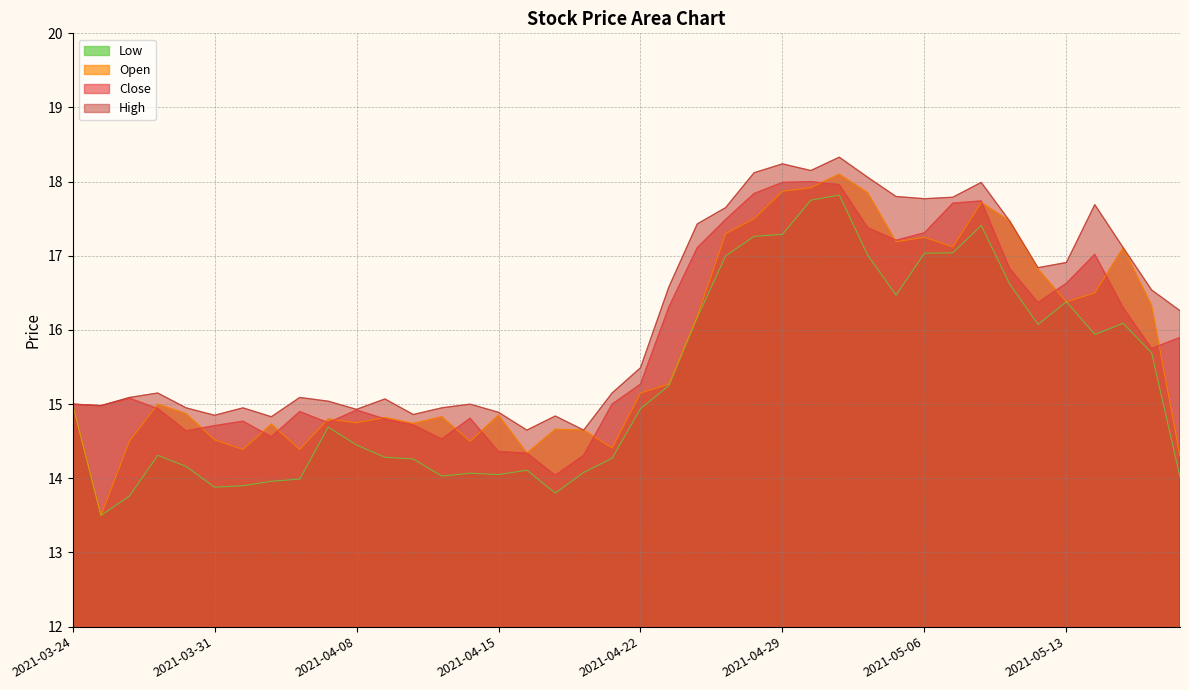

At which category does Close reach its first local peak?

2021-03-26